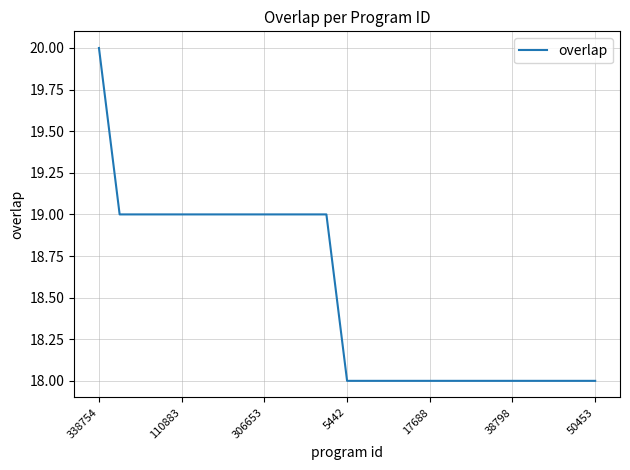

What is the smallest value displayed?

18